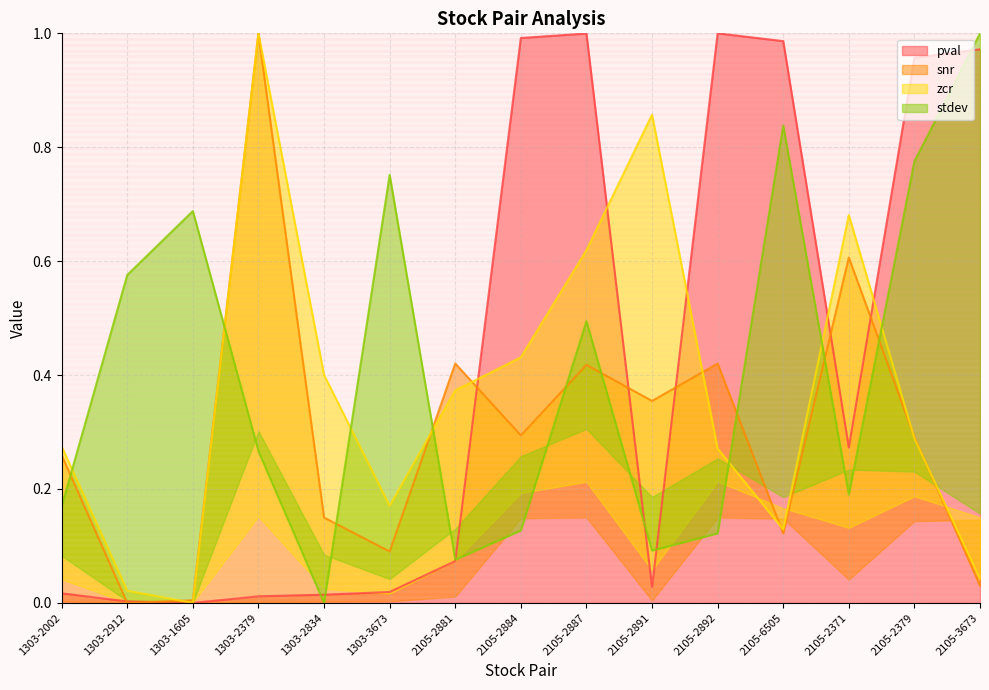

Is the value of zcr at 2105-6505 greater than the value of pval at 2105-2892?

No